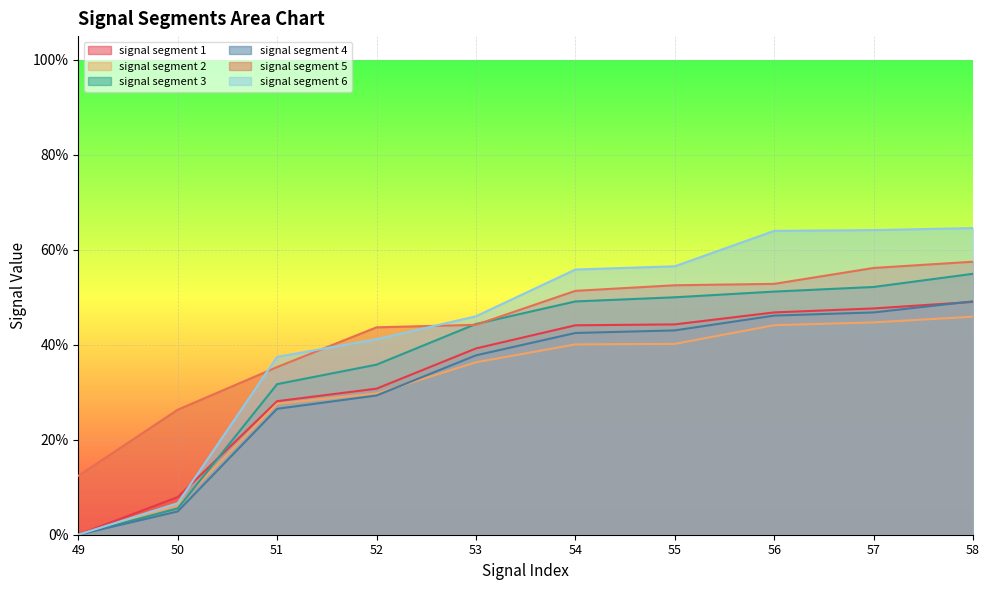

How many categories are shown in the chart?

10